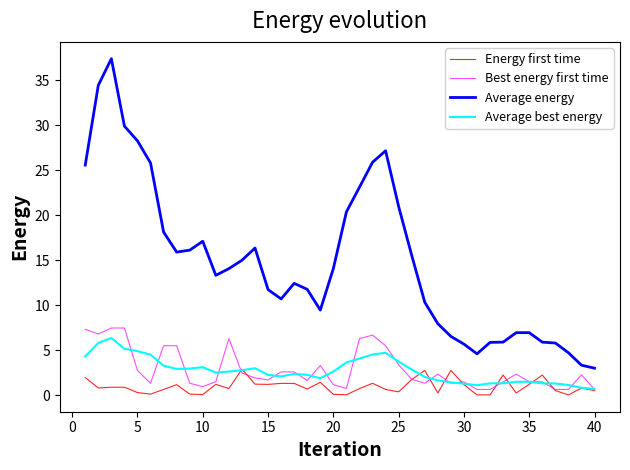

What is the highest value of the Energy first time series?

2.9